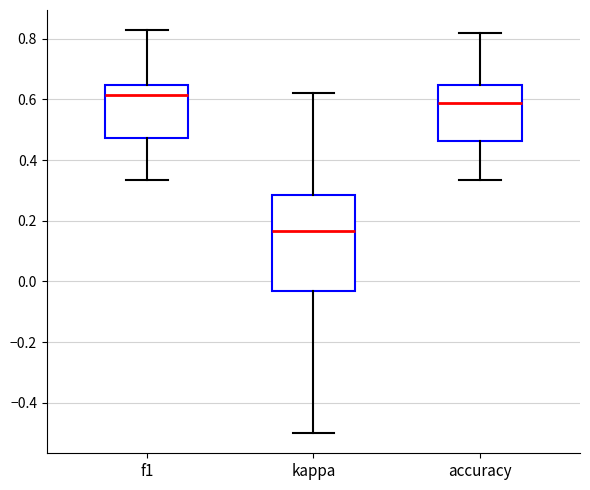

Reading left to right, transcribe this box plot: for each box, give where its median line is, the range the box spans, and where its two whiskers end, as read against the y-axis. The values are not printed on the chart, so give them approximately, as read against the axis.

f1: median 0.62, box 0.48 to 0.64, whiskers 0.34 to 0.82
kappa: median 0.16, box -0.04 to 0.28, whiskers -0.50 to 0.62
accuracy: median 0.58, box 0.46 to 0.64, whiskers 0.34 to 0.82